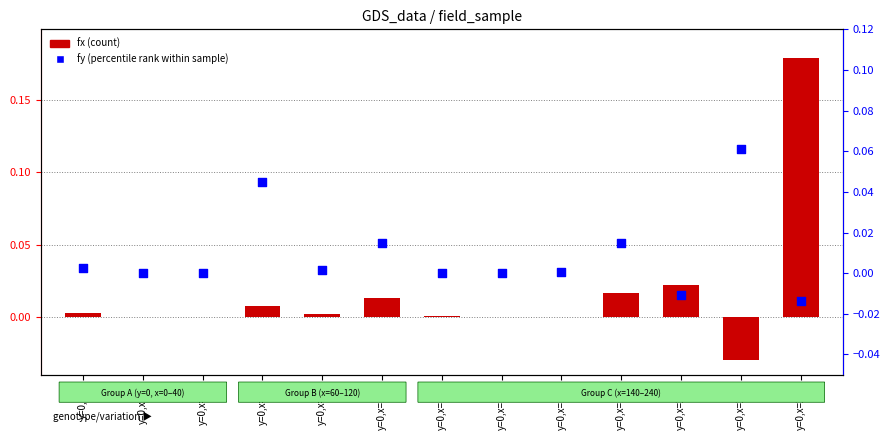

What are all the series names shown in the legend?

fx (count), fy (percentile rank within sample)